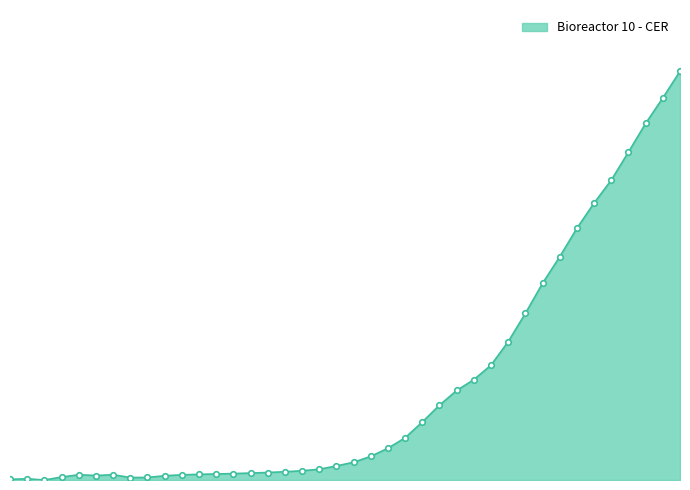

Does the chart have visible grid lines?

No